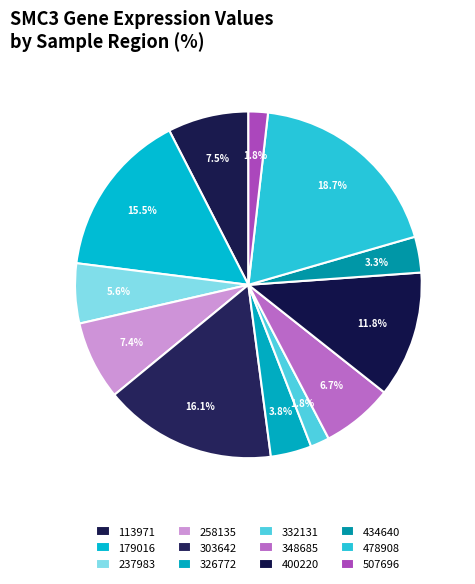

Combined, do 179016 and 434640 account for over 50%?

No